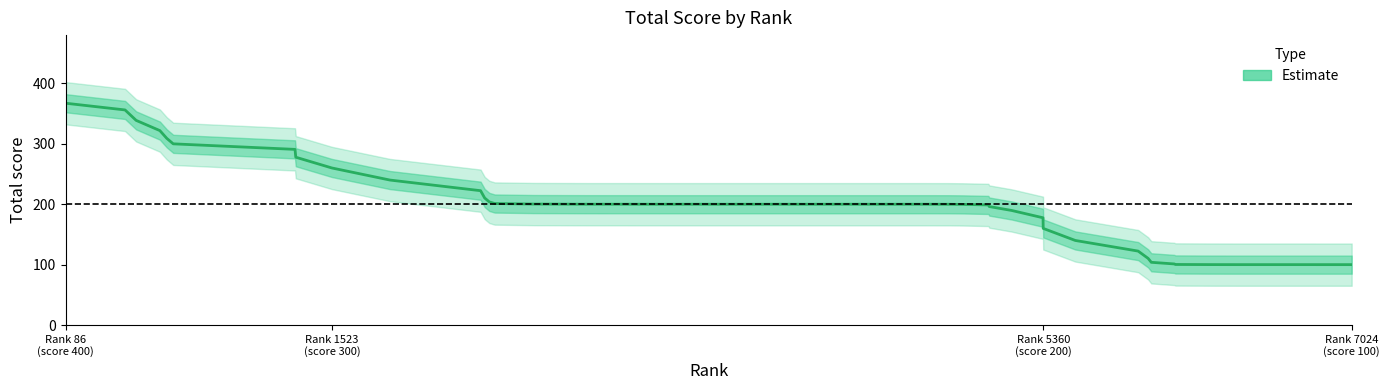

How many lines are shown in the chart?

1